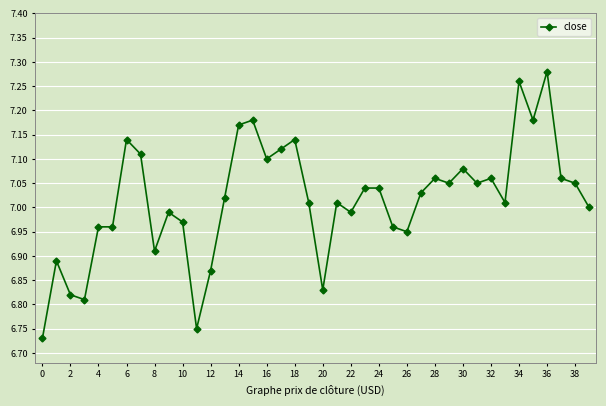

True or false: the data has more than 2 interior local peaks.

True